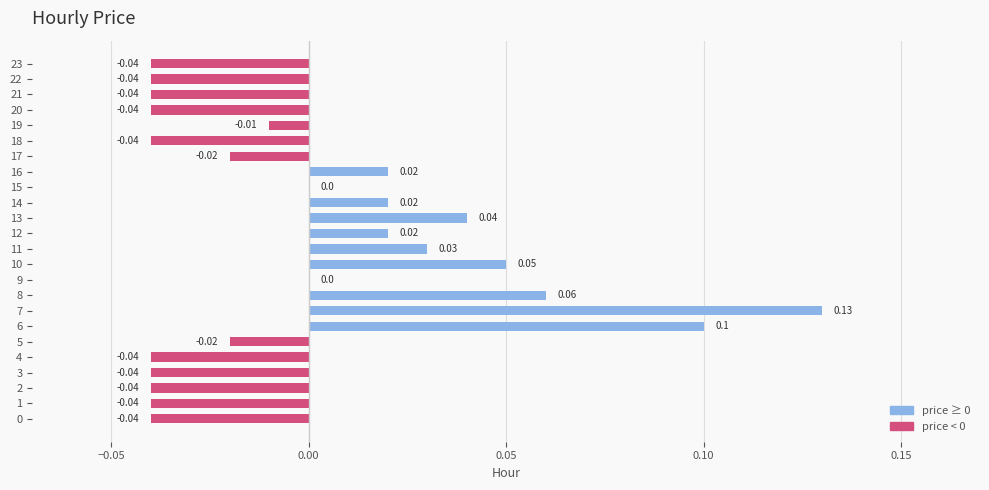

How many data points does each series have?

24